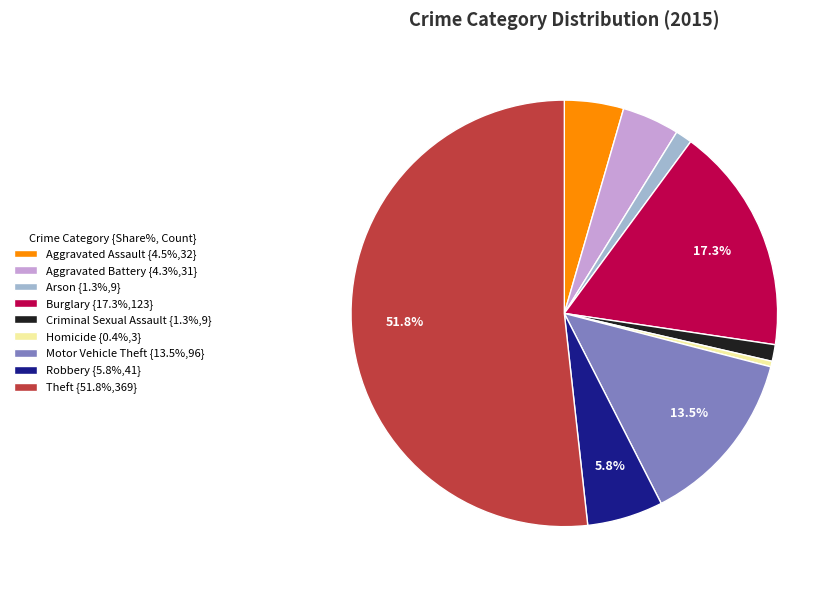

Approximately how many times larger is the value at Robbery {5.8%,41} compared to Homicide {0.4%,3}?

13.7